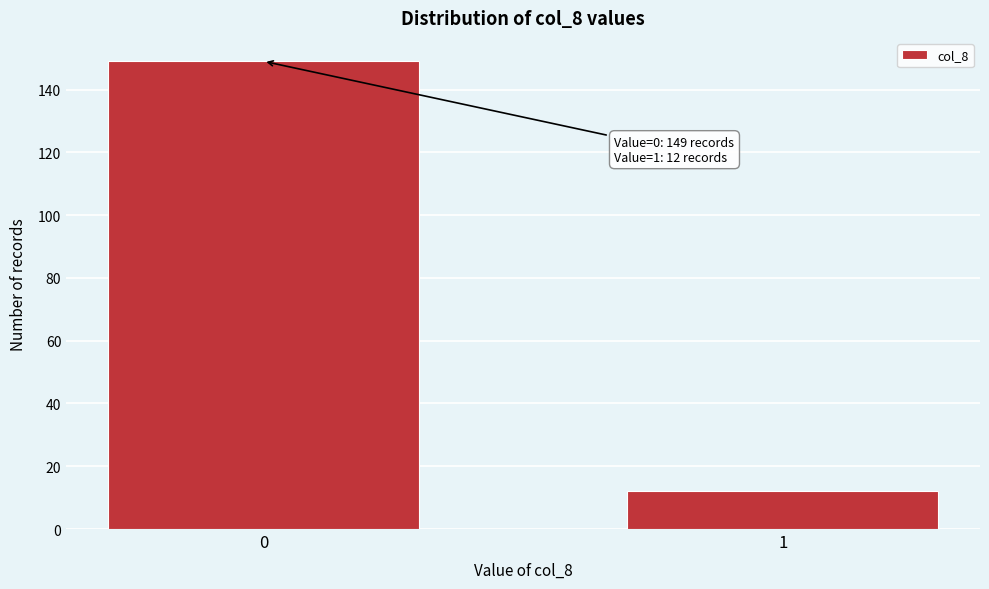

Reading left to right, list all the values displayed in this chart.

149	12